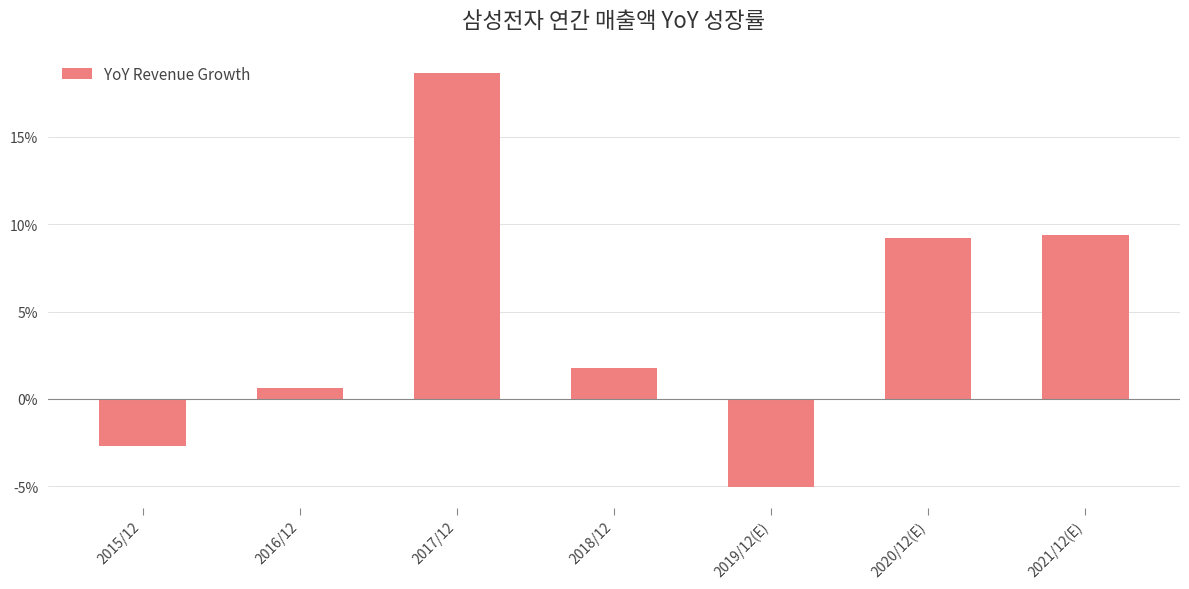

List the labels in order of value, smallest first.

2019/12(E), 2015/12, 2016/12, 2018/12, 2020/12(E), 2021/12(E), 2017/12